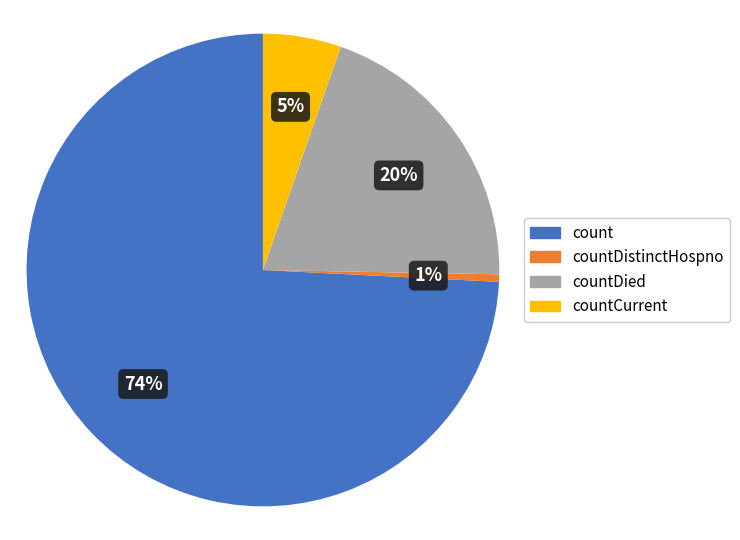

Which category accounts for the majority?

count